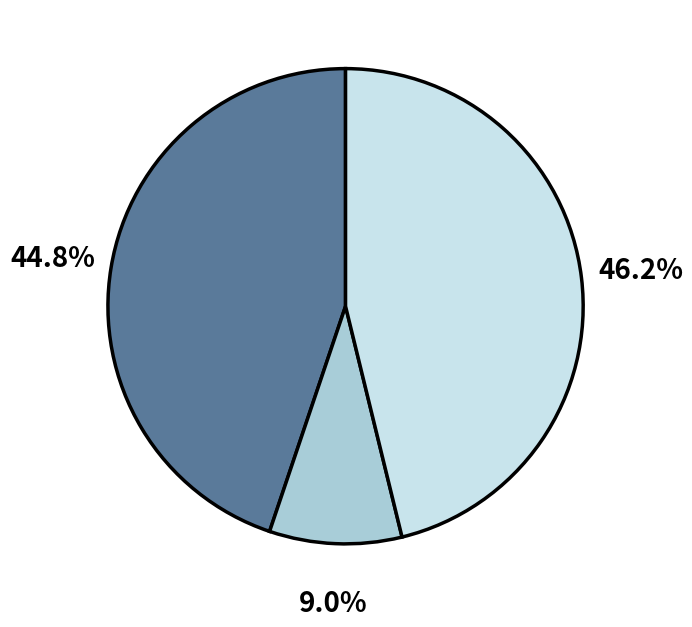

Is there any slice that represents more than half of the pie?

No